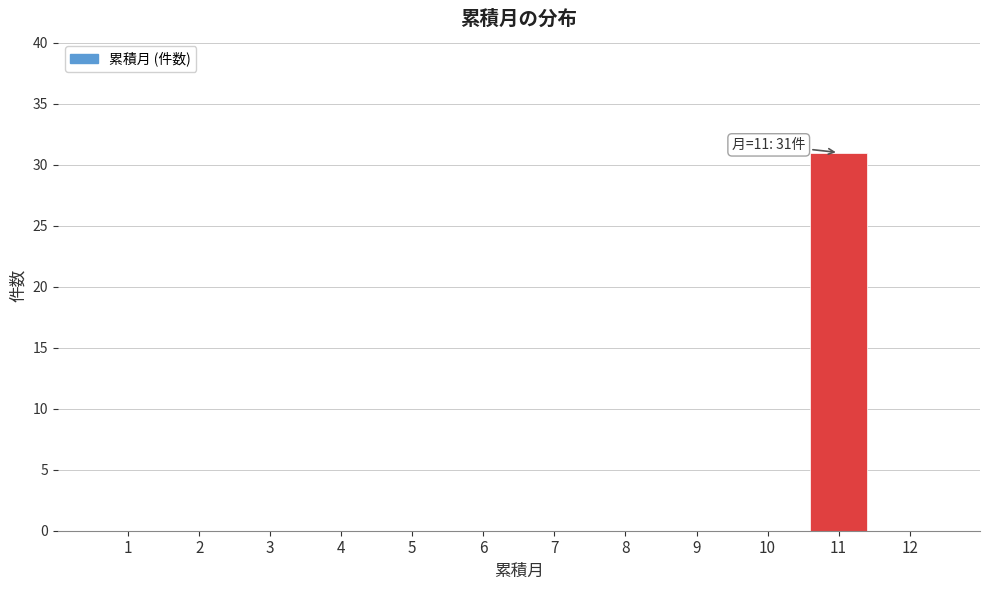

Reading right to left, list all the values displayed in this chart.

12=0	11=31	10=0	9=0	8=0	7=0	6=0	5=0	4=0	3=0	2=0	1=0